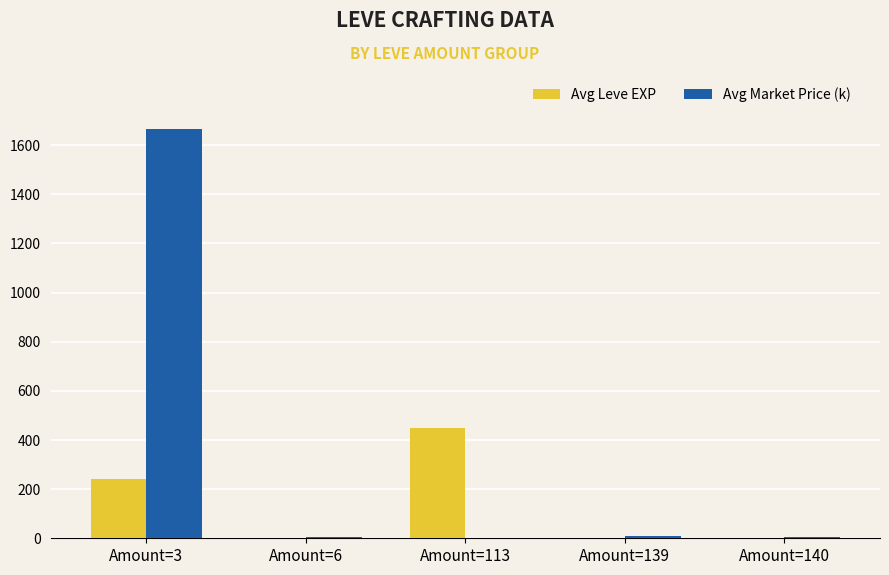

What is the sum of all Avg Leve EXP values?

694.6